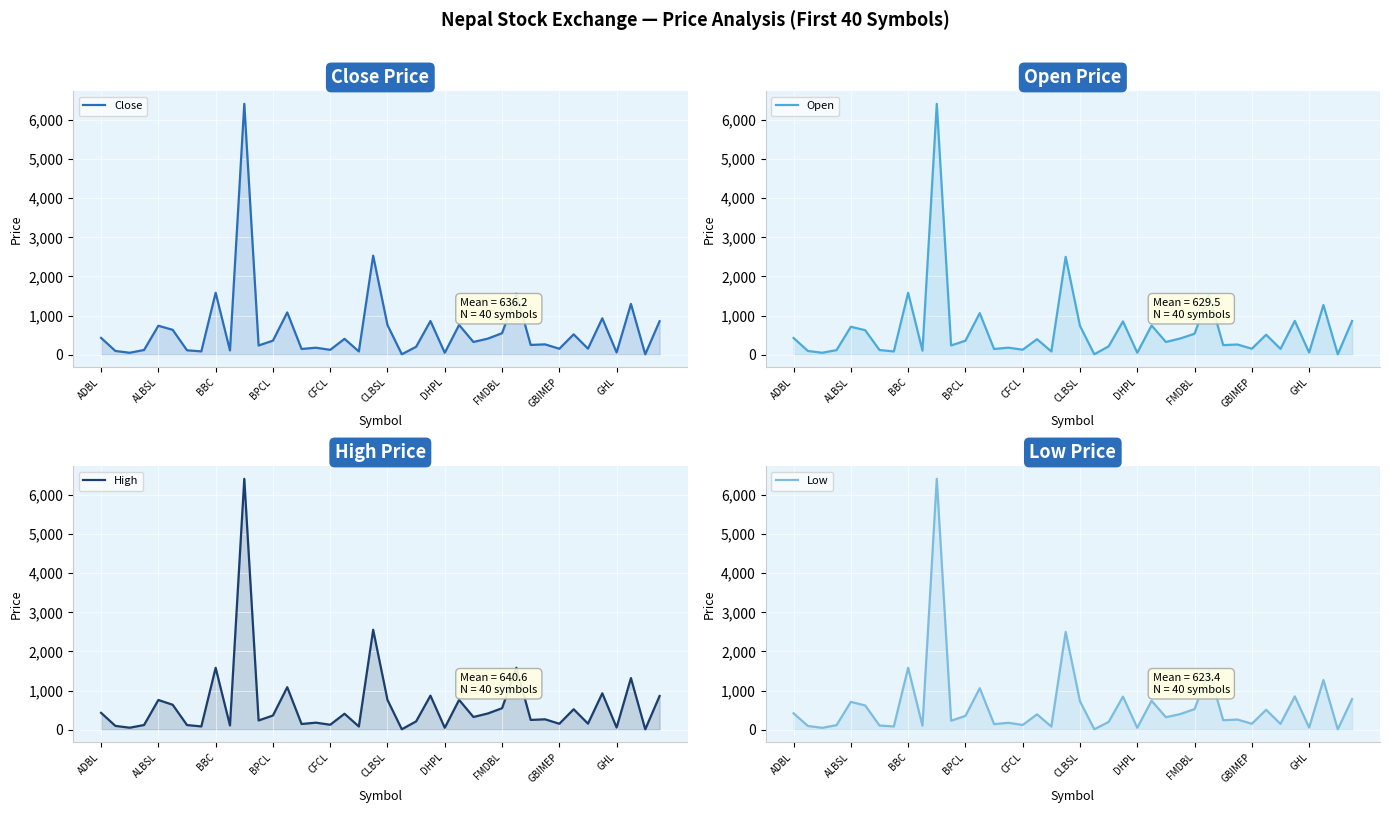

Which series has the largest total across all categories?

High